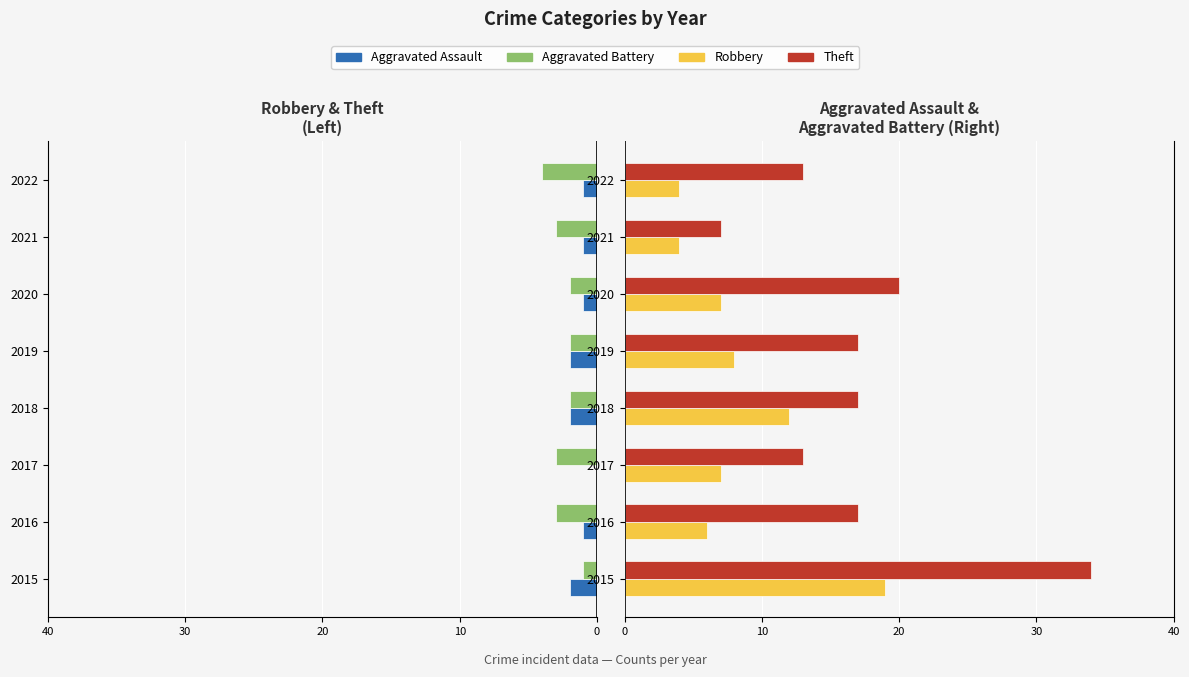

How many values in the Robbery series are below 7?

3